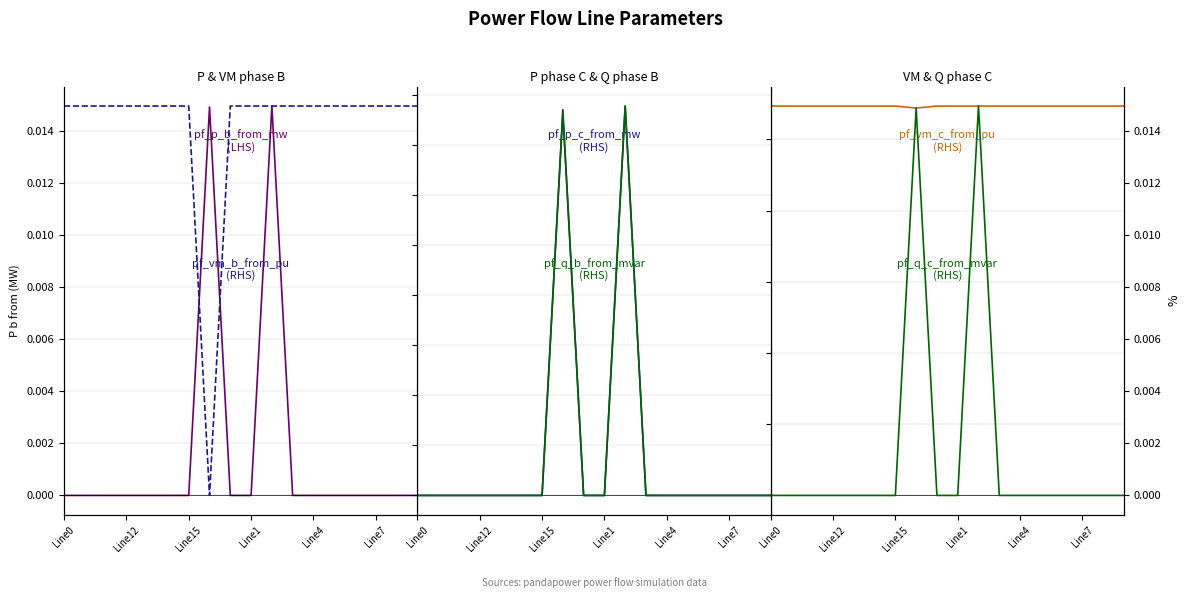

True or false: pf_q_c_from_mvar and pf_vm_b_from_pu intersect in this chart.

False